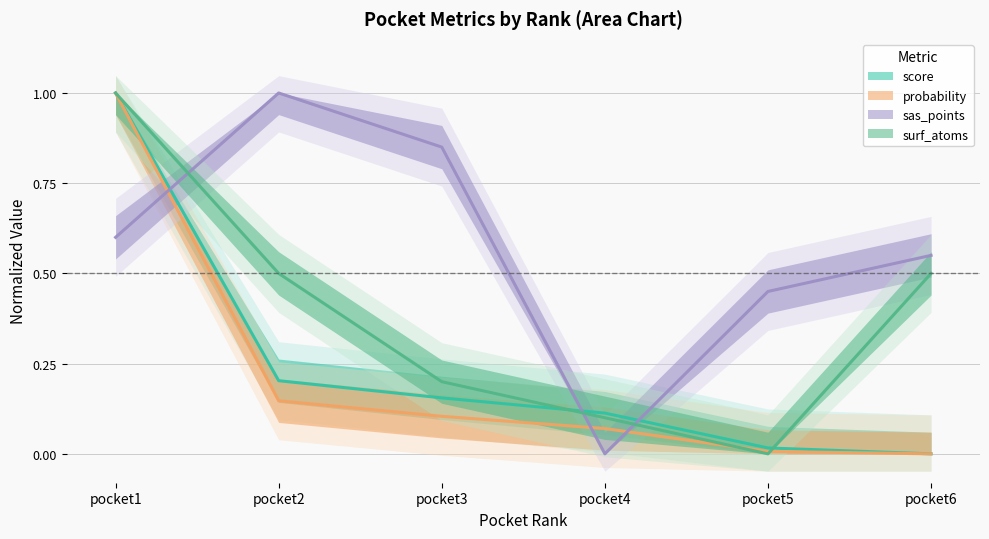

After their last crossing, which series has the higher values: sas_points or score?

sas_points